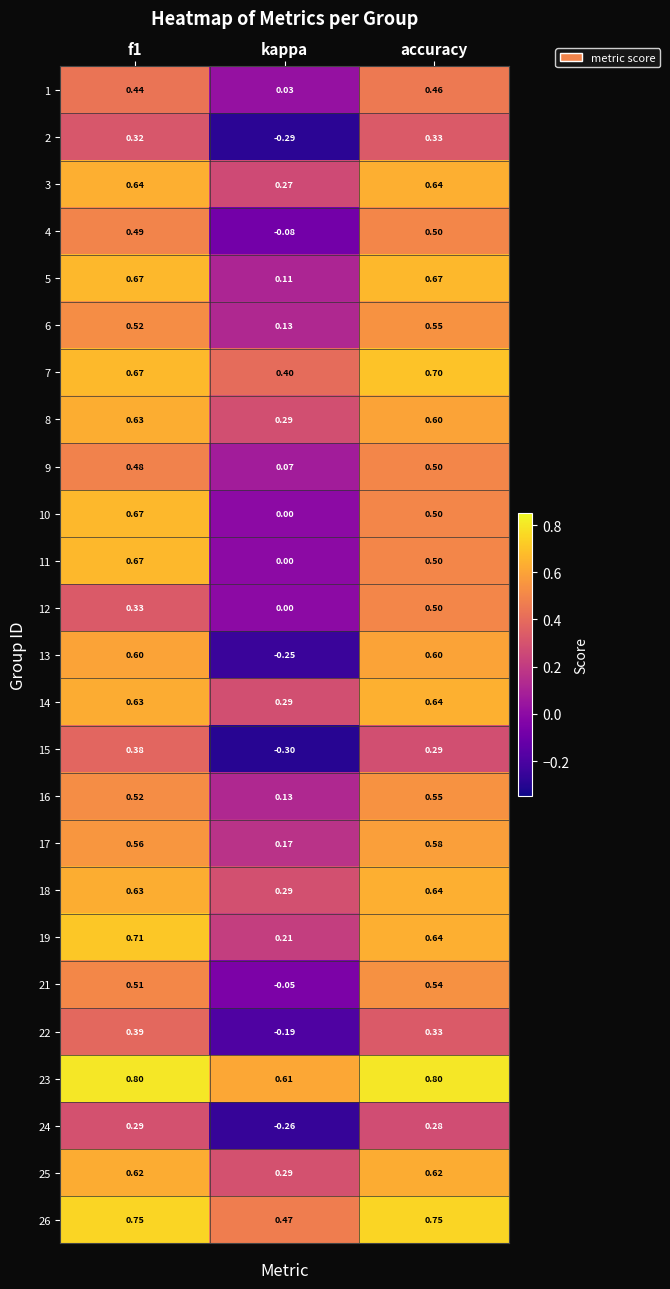

What is the spread (max minus min) of values at kappa?

0.9